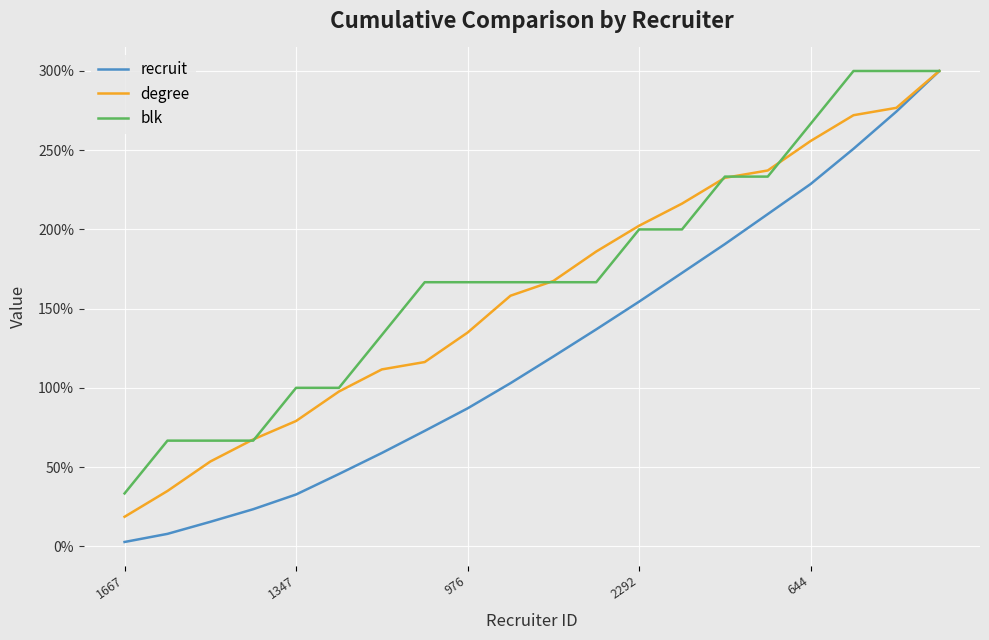

What is the minimum value for blk?

33.3